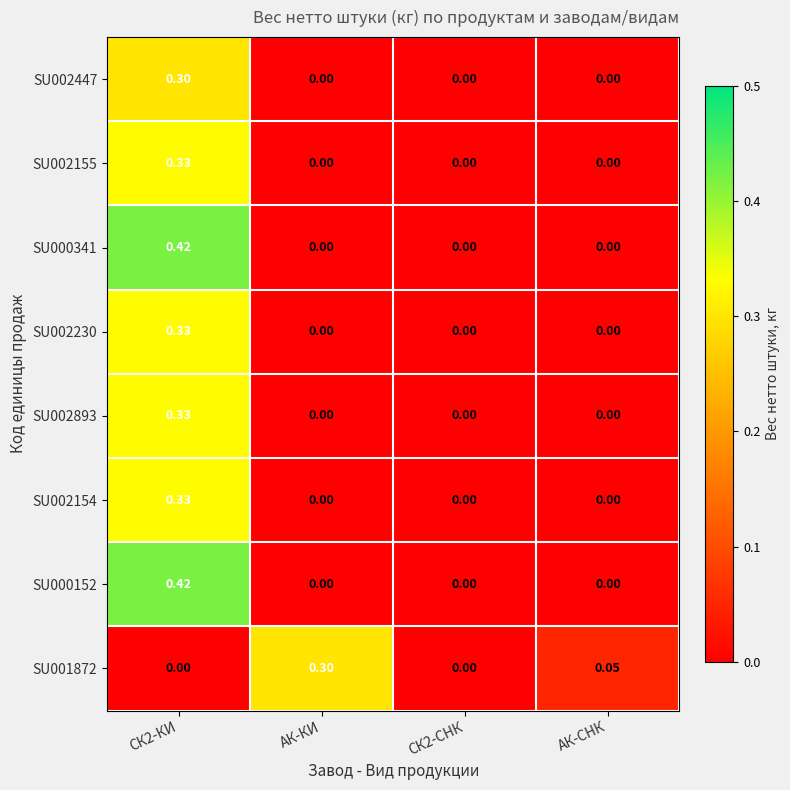

Count the number of data series in this chart.

8